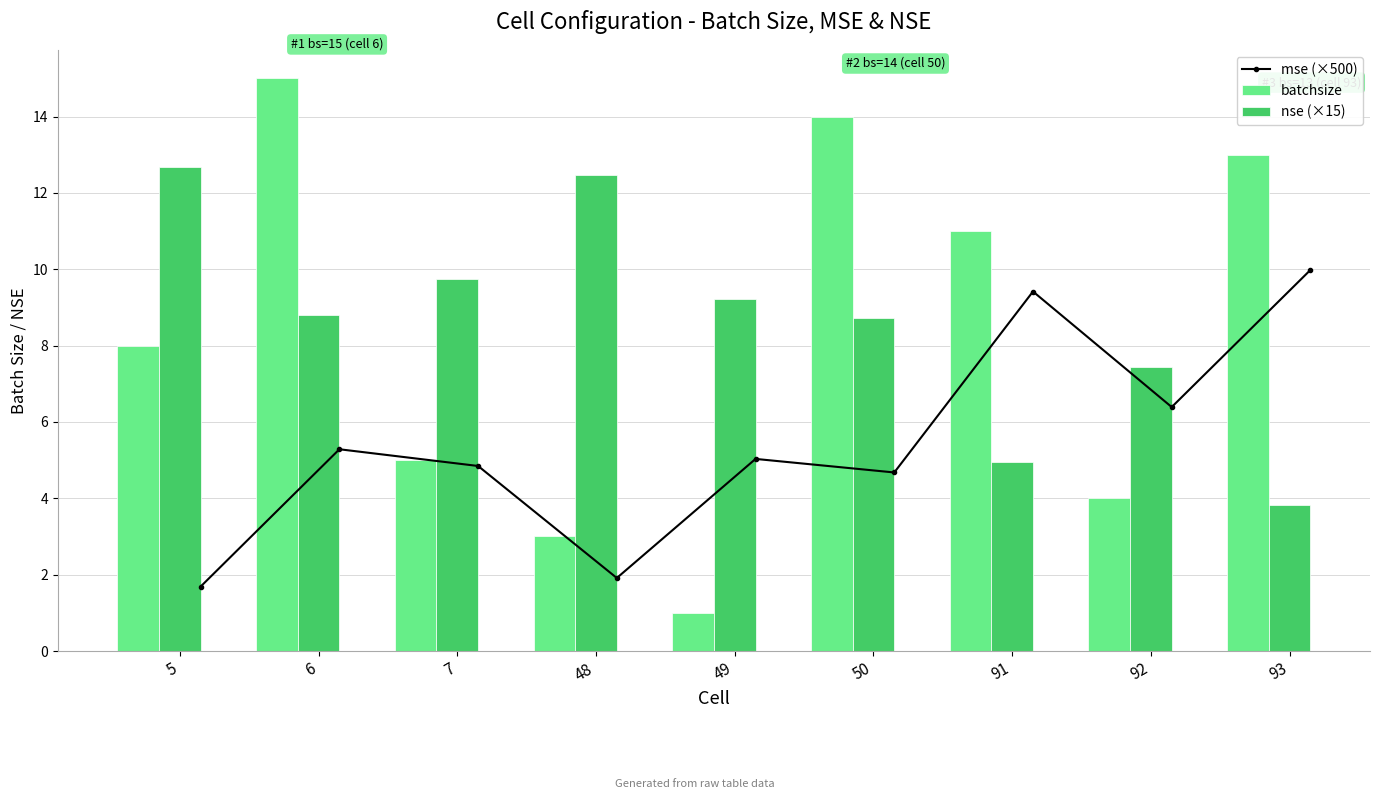

At how many categories does at least one series exceed 14?

1